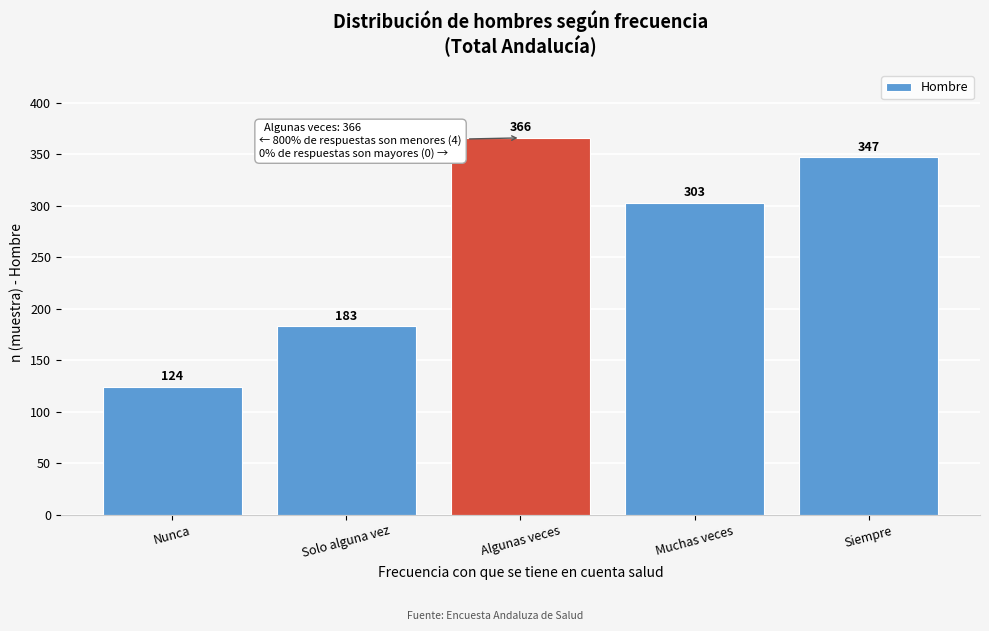

Reading right to left, extract all data points from this chart.

Siempre=347	Muchas veces=303	Algunas veces=366	Solo alguna vez=183	Nunca=124